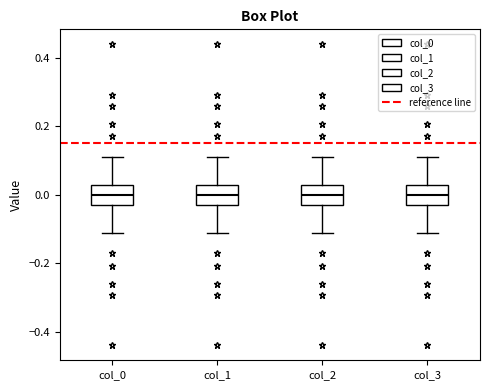

Reading left to right, read every box against the y-axis: the position of its median line, the range the box covers, and the ends of its whiskers. The values are not printed on the chart, so give them approximately, as read against the axis.

col_0: median 0.00, box -0.02 to 0.02, whiskers -0.12 to 0.12
col_1: median 0.00, box -0.02 to 0.02, whiskers -0.12 to 0.12
col_2: median 0.00, box -0.02 to 0.02, whiskers -0.12 to 0.12
col_3: median 0.00, box -0.02 to 0.02, whiskers -0.12 to 0.12